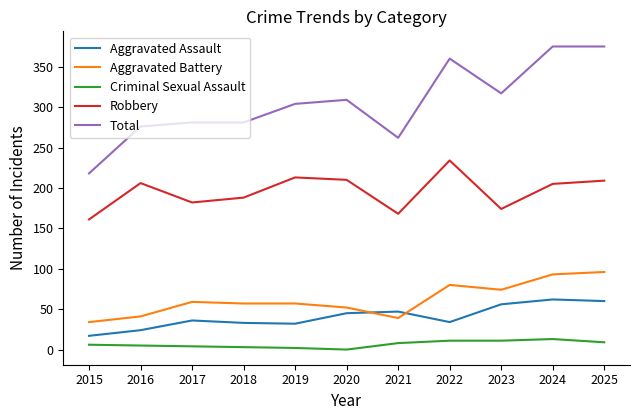

What is the difference between the Aggravated Battery values at 2024 and 2022?

13